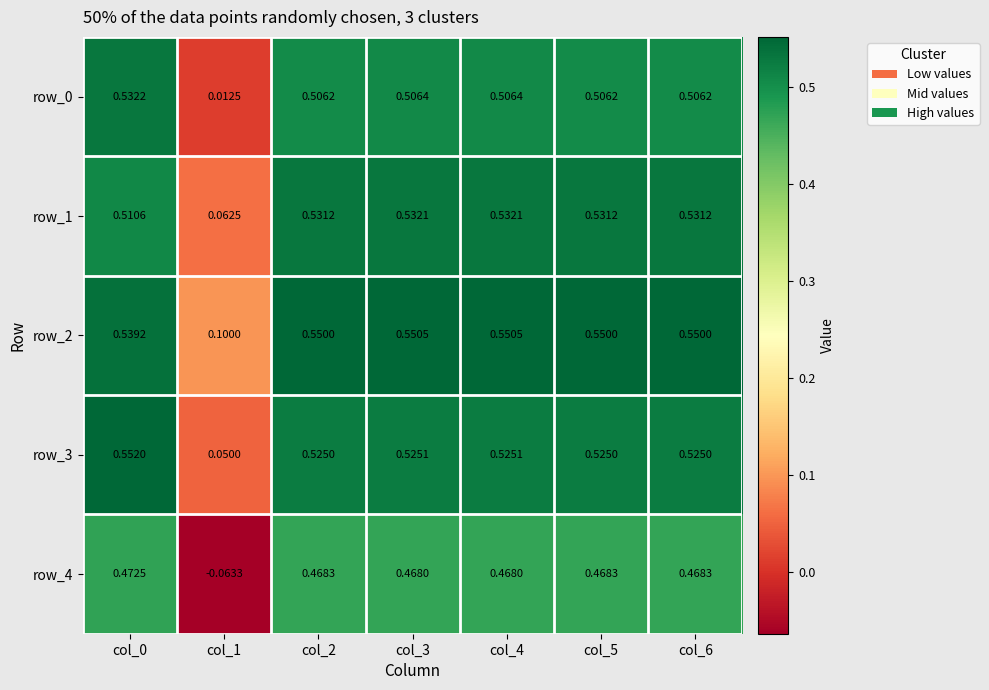

Is it true that row_0 equals 0.3 at col_3?

False